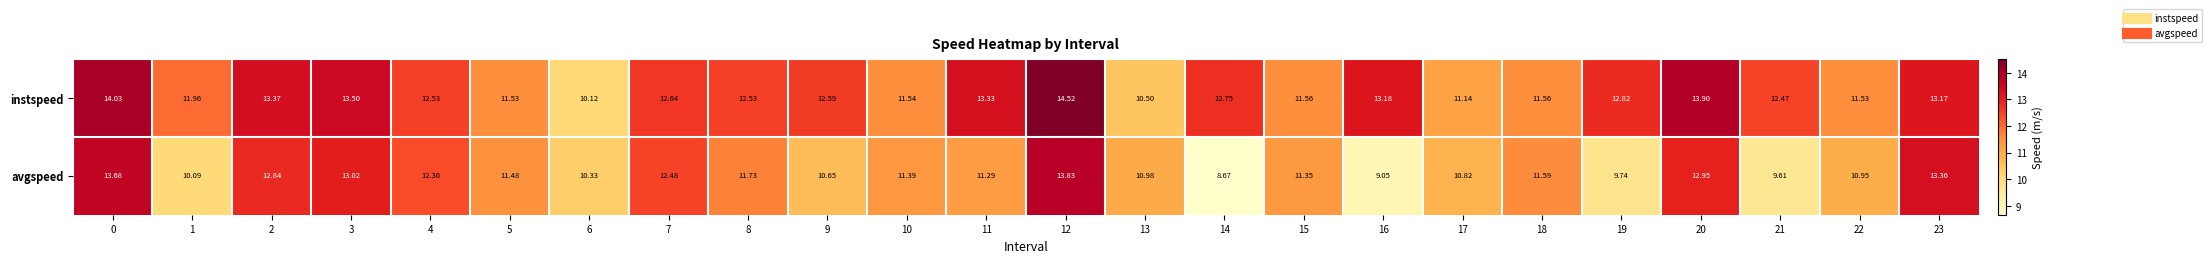

Rank the series by their maximum value, from highest to lowest.

instspeed, avgspeed